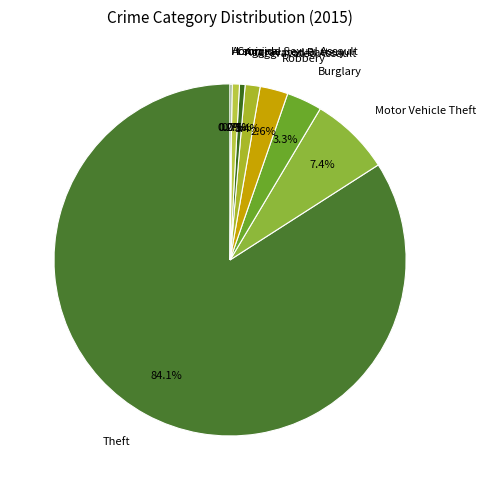

Does Theft account for over 50% of the chart?

Yes